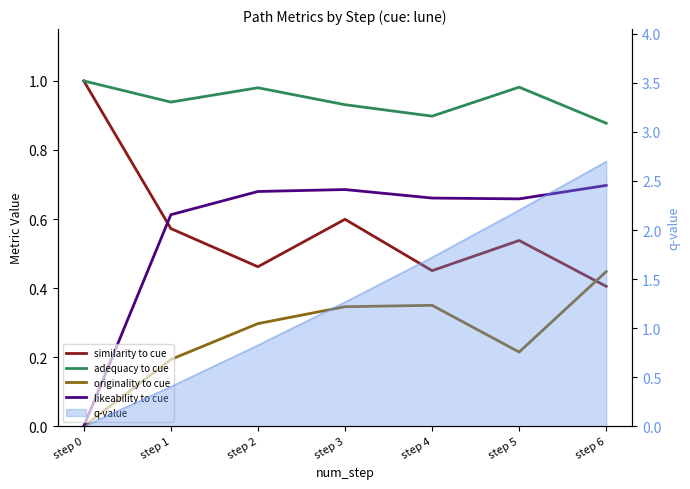

Reading left to right, what are all the values shown in this chart?

similarity to cue: 1.0	0.6	0.5	0.6	0.5	0.5	0.4
adequacy to cue: 1.0	0.9	1.0	0.9	0.9	1.0	0.9
originality to cue: 0.0	0.2	0.3	0.3	0.4	0.2	0.4
likeability to cue: 0.0	0.6	0.7	0.7	0.7	0.7	0.7